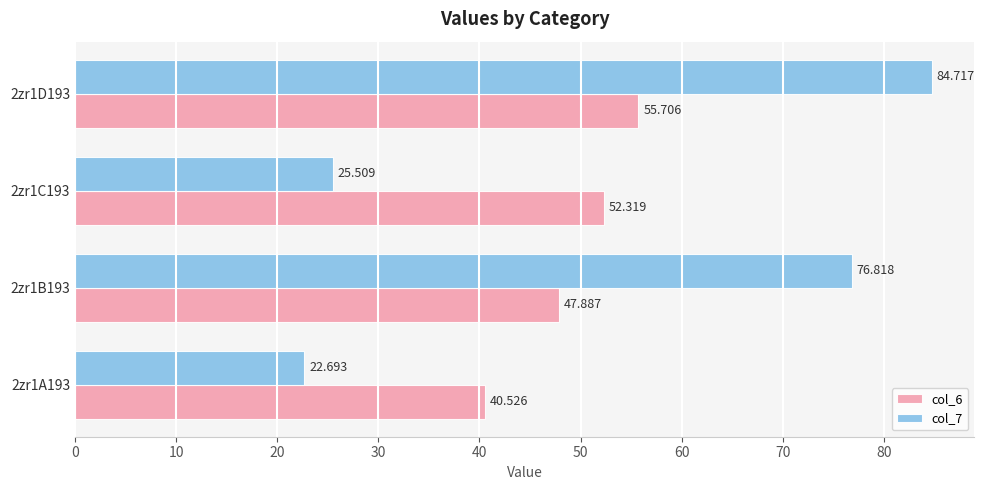

Is the value of col_7 at 2zr1A193 greater than the value of col_6 at 2zr1C193?

No